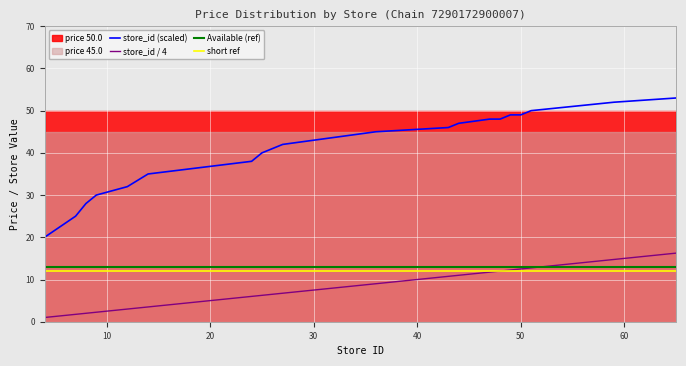

What is the minimum value for store_id (scaled)?

20.0